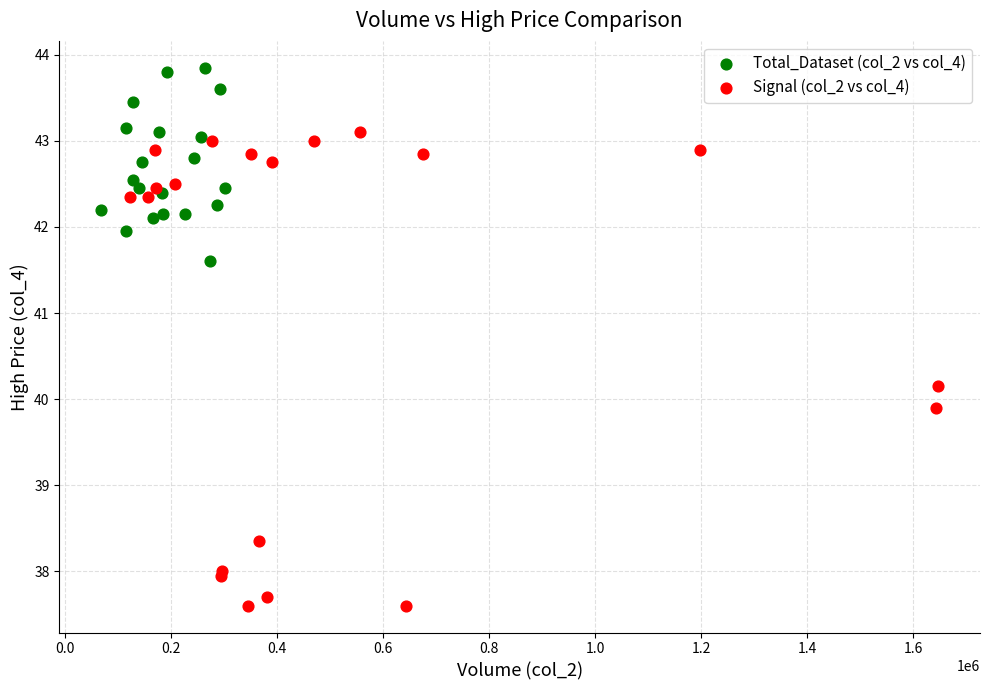

Which series has the largest Y range (max minus min)?

Signal (col_2 vs col_4)